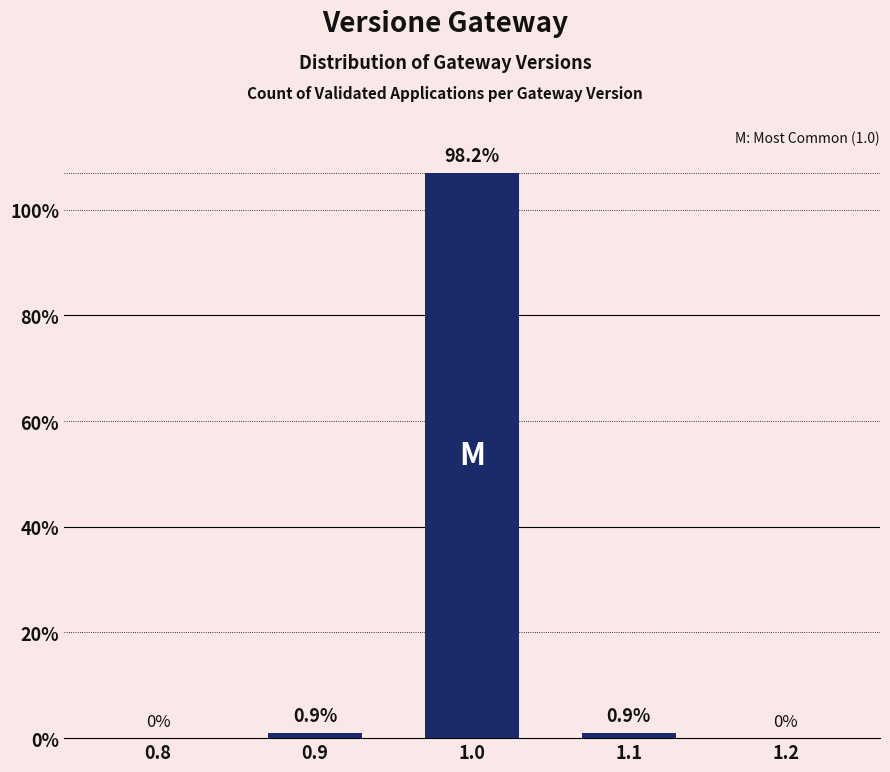

Are the bars horizontal?

No